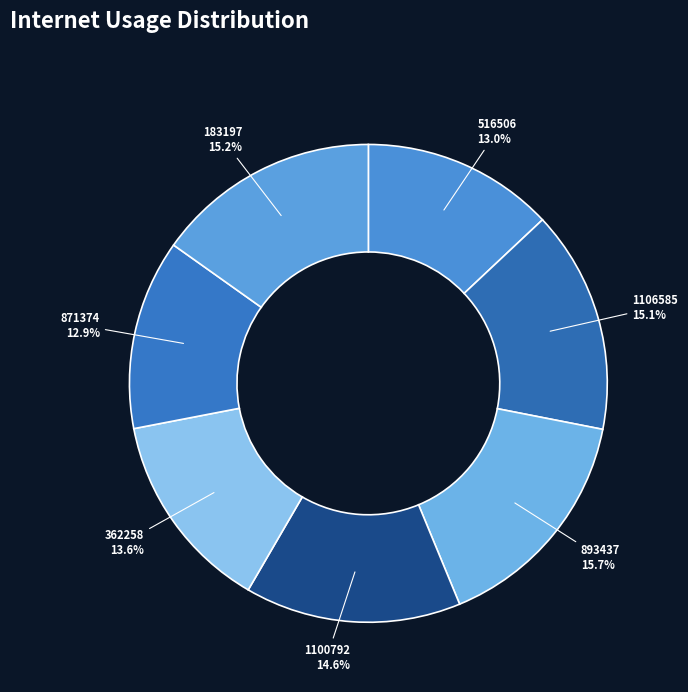

Count the number of slices in the pie.

7